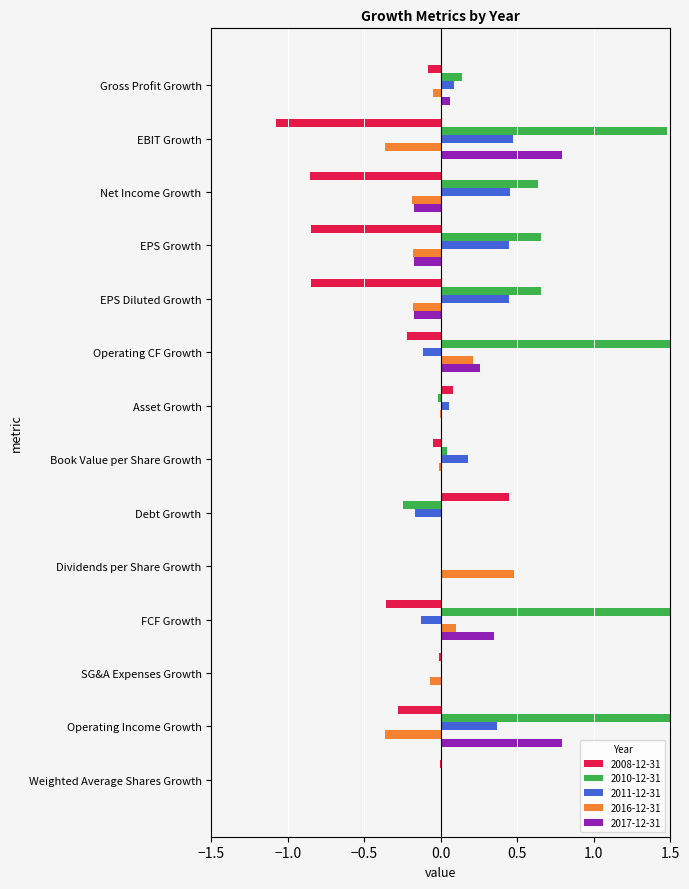

Which series has the largest total across all categories?

2010-12-31